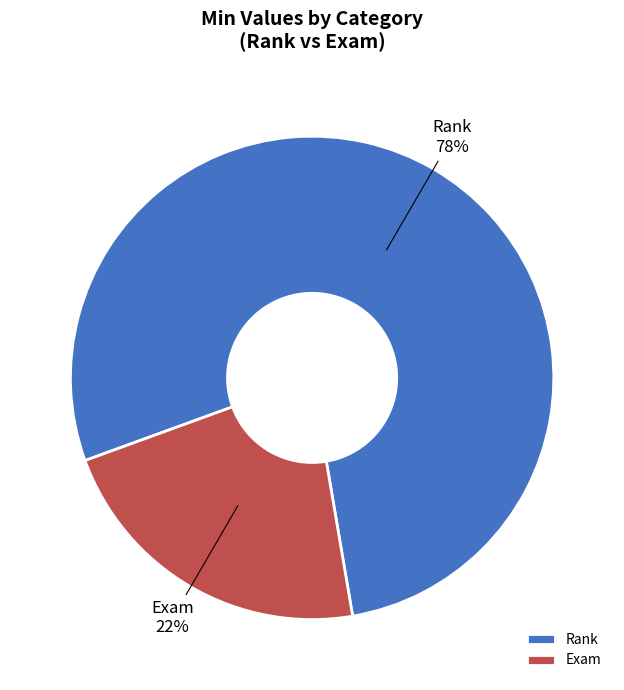

Between Exam and Rank, which is larger?

Rank